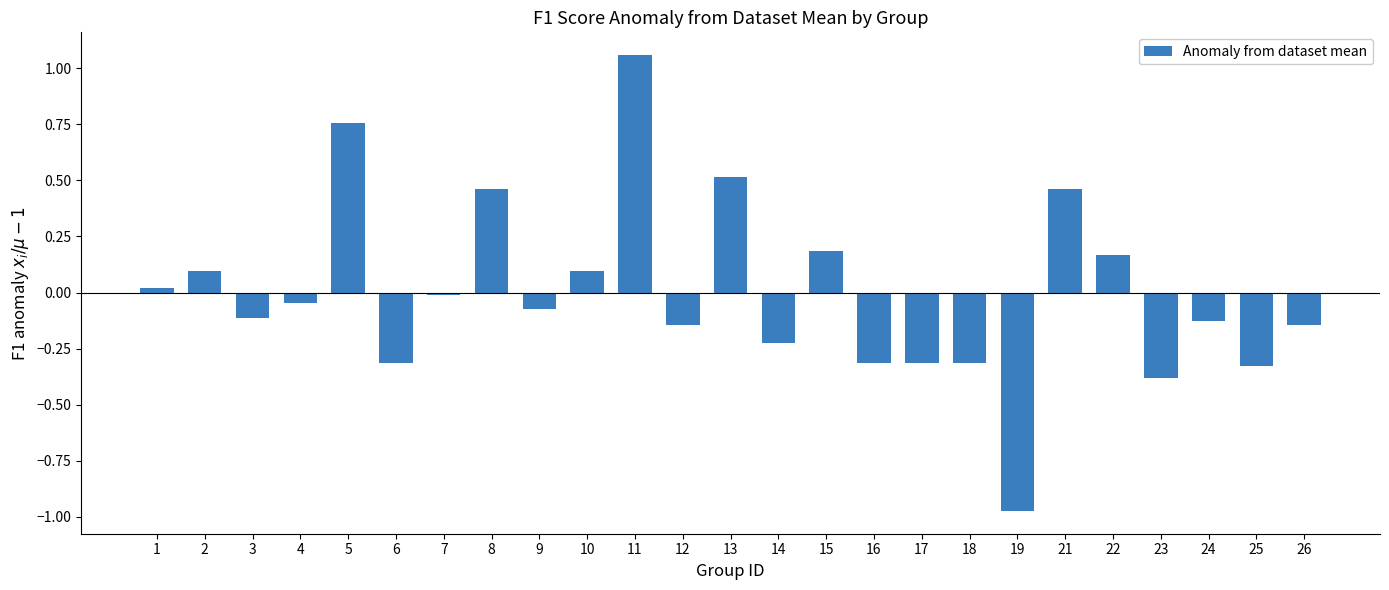

What is the difference between the values at 22 and 3?

0.3